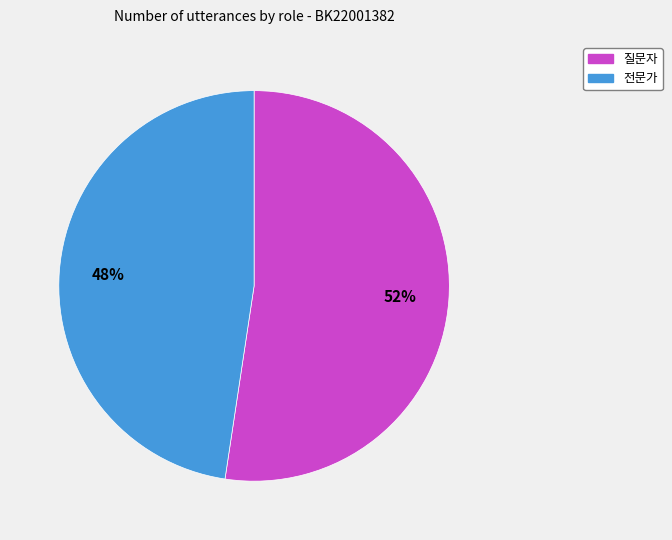

Does 전문가 account for over 50% of the chart?

No